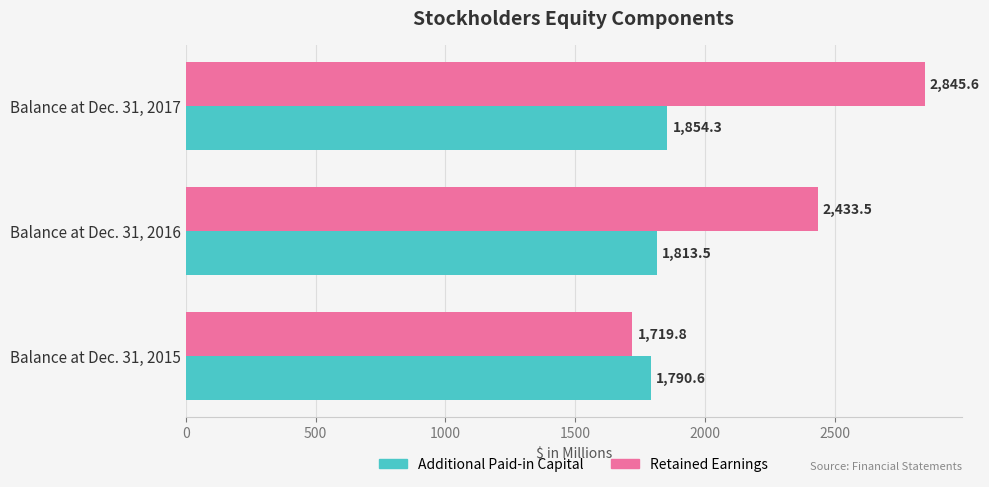

Read the Additional Paid-in Capital value at Balance at Dec. 31, 2015.

1790.6